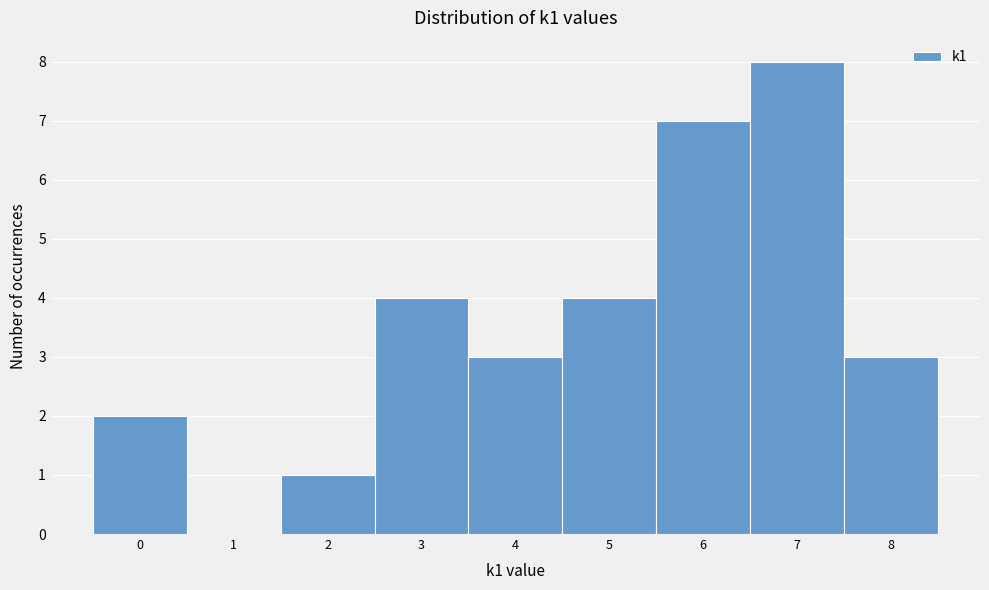

Over which range of the x-axis is the bar tallest?

6.5 to 7.5